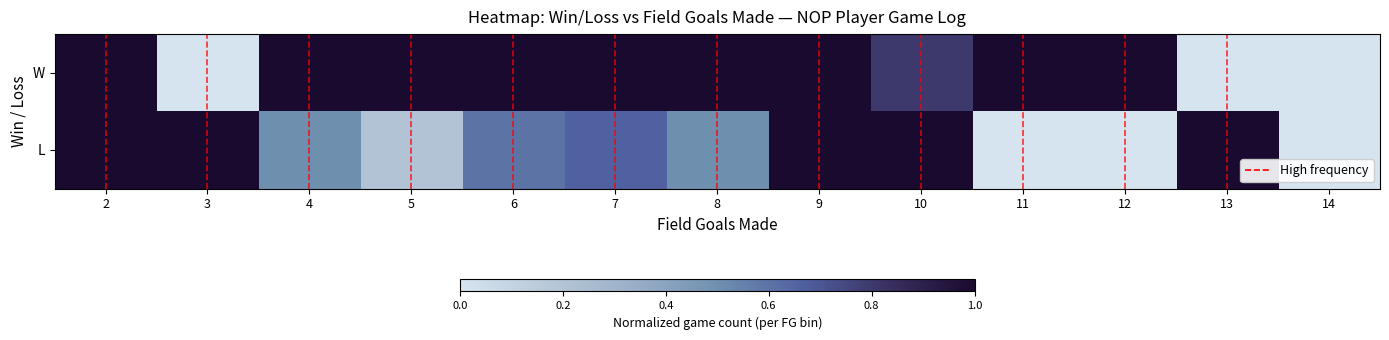

Reading left to right, what are all the values shown in this chart?

W: 2=1.0	3=0.0	4=1.0	5=1.0	6=1.0	7=1.0	8=1.0	9=1.0	10=0.8	11=1.0	12=1.0	13=0.0	14=0.0
L: 2=1.0	3=1.0	4=0.5	5=0.2	6=0.6	7=0.7	8=0.5	9=1.0	10=1.0	11=0.0	12=0.0	13=1.0	14=0.0